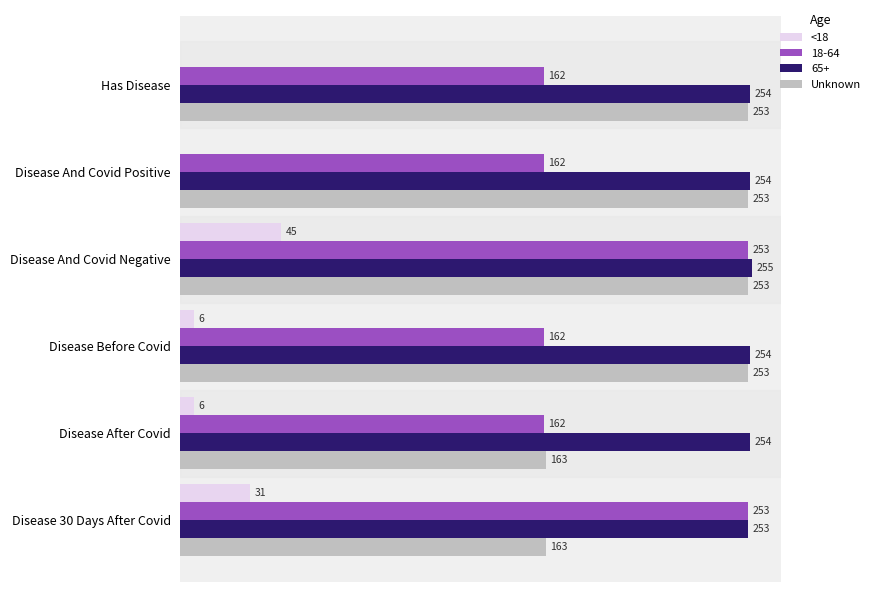

At which category does the chart reach its peak across all series?

Disease And Covid Negative